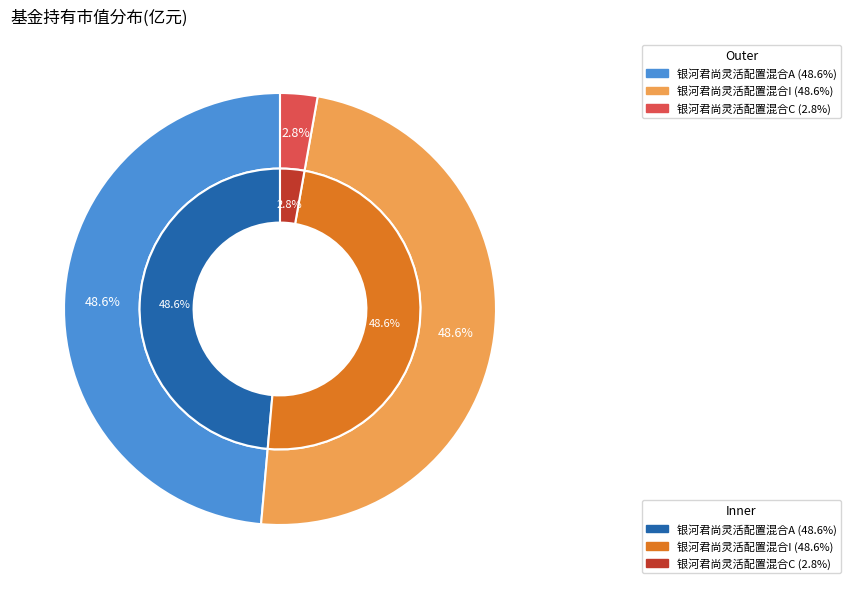

To the nearest percent, what percentage of the pie is 银河君尚灵活配置混合I?

49%